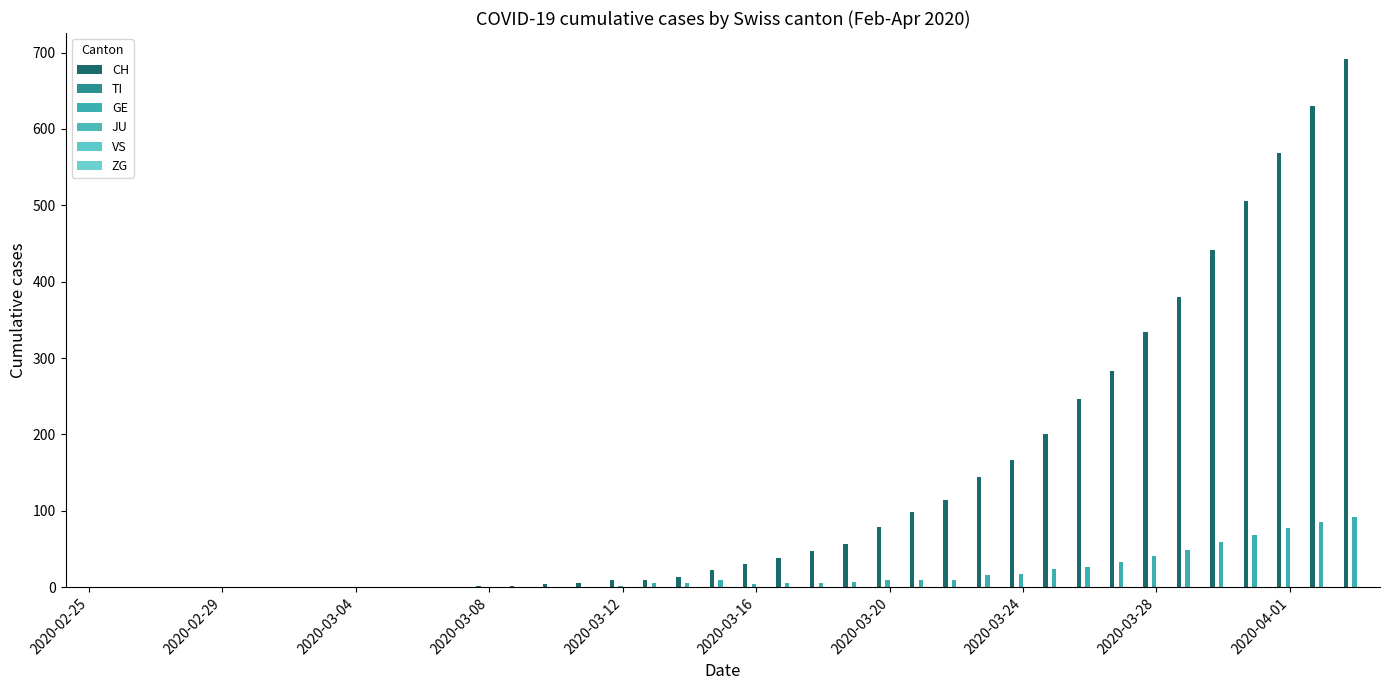

Reading right to left, extract all data points from this chart.

CH: 691	630	569	506	441	380	334	283	246	201	166	144	114	99	79	56	47	38	31	22	14	10	9	5	4	2	2	1	1	0	0	0	0	0	0	0	0	0	0
TI: 0	0	0	0	0	0	0	0	0	0	0	0	0	0	0	0	0	0	0	0	0	0	0	0	0	0	0	0	0	0	0	0	0	0	0	0	0	0	0
GE: 92	85	77	68	59	49	41	33	26	24	17	16	10	9	9	7	6	5	4	9	6	5	2	1	1	0	0	0	0	0	0	0	0	0	0	0	0	0	0
JU: 0	0	0	0	0	0	0	0	0	0	0	0	0	0	0	0	0	0	0	0	0	0	0	0	0	0	0	0	0	0	0	0	0	0	0	0	0	0	0
VS: 0	0	0	0	0	0	0	0	0	0	0	0	0	0	0	0	0	0	0	0	0	0	0	0	0	0	0	0	0	0	0	0	0	0	0	0	0	0	0
ZG: 0	0	0	0	0	0	0	0	0	0	0	0	0	0	0	0	0	0	0	0	0	0	0	0	0	0	0	0	0	0	0	0	0	0	0	0	0	0	0